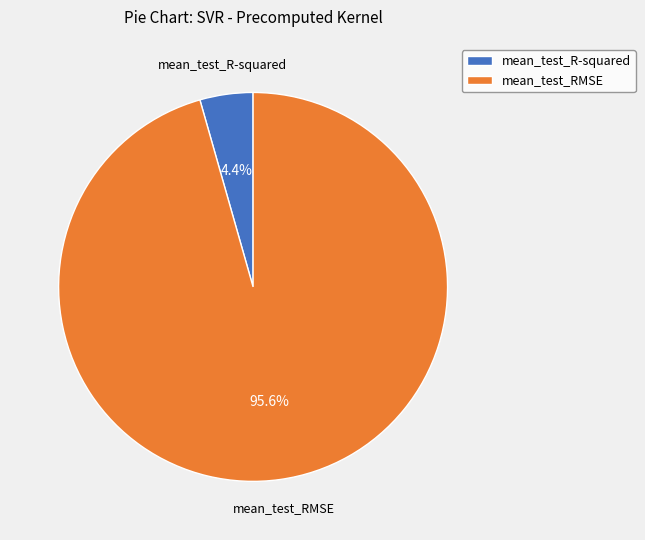

To the nearest percent, what is the average slice percentage?

50%